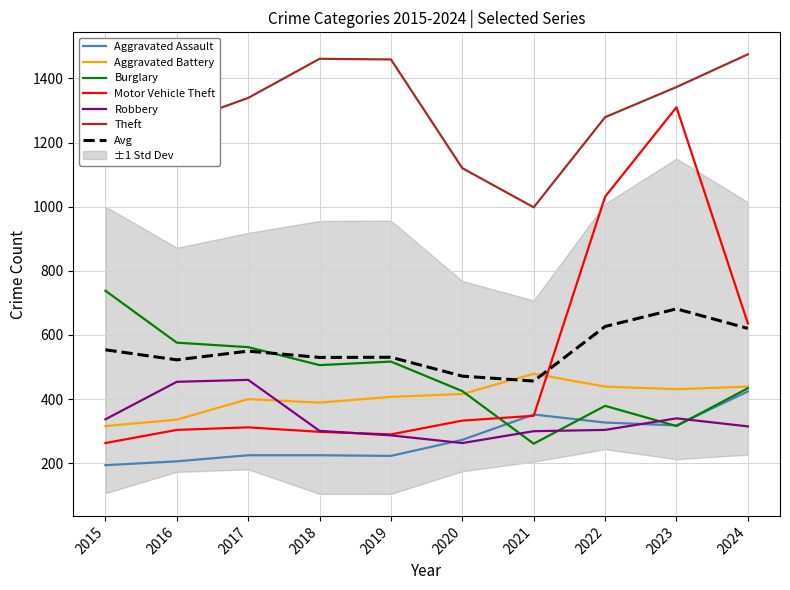

How many intersections are there between Aggravated Assault and Robbery?

3